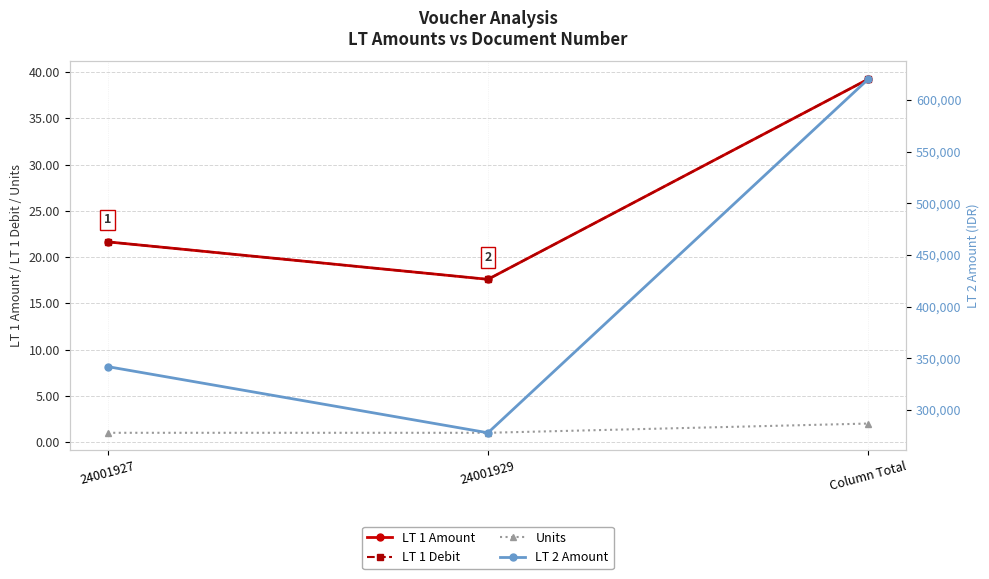

The LT 1 Debit series shows 11.4 at 24001927. True or false?

False